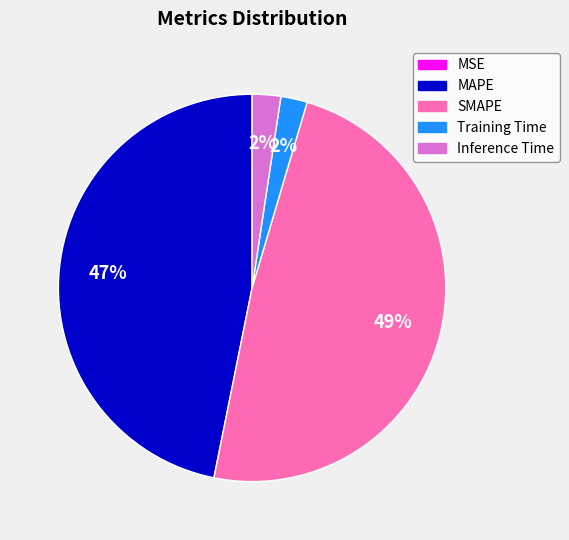

To the nearest percent, what is the difference between the largest and smallest slice percentages?

49%